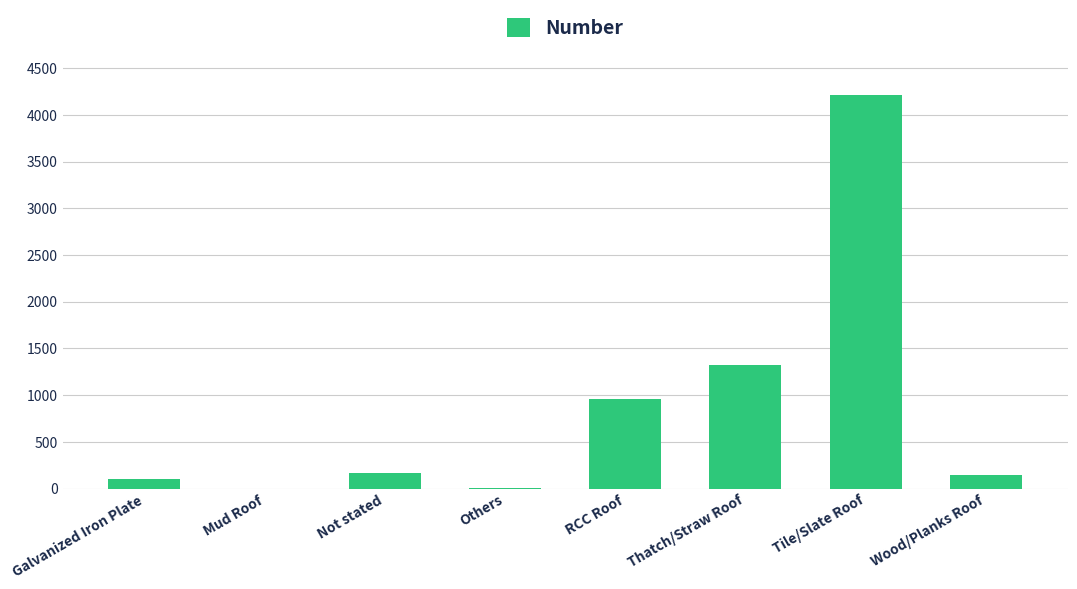

The chart shows a value of 960 at RCC Roof. True or false?

True